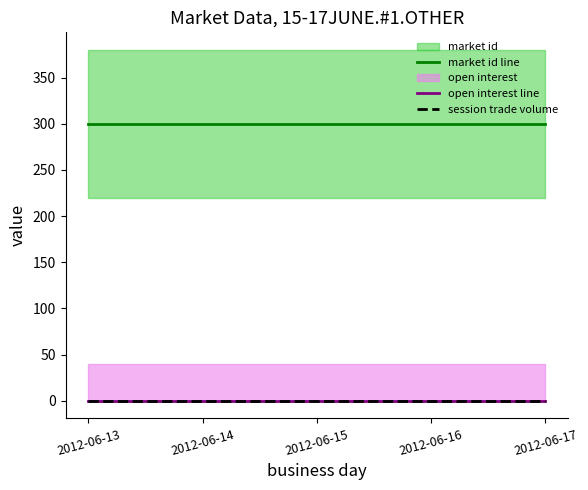

Between 2012-06-13 and 2012-06-16, which is larger?

2012-06-13